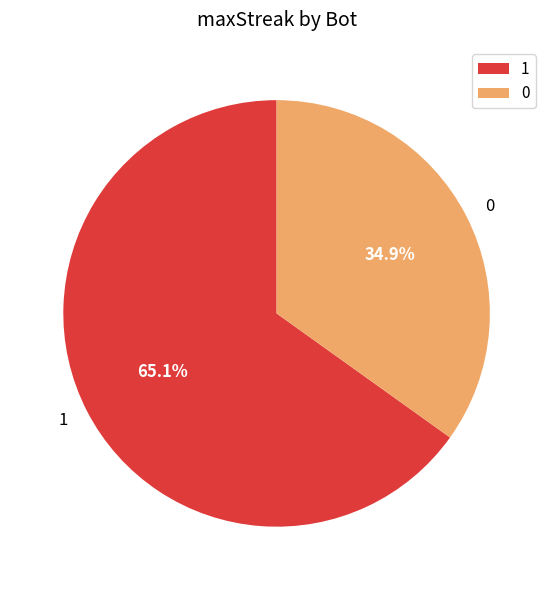

Do 0 and 1 together represent more than half of the pie?

Yes